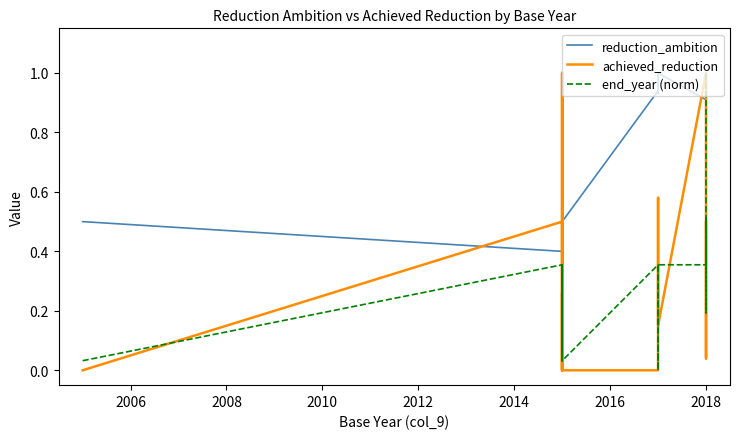

What is the label of the 3rd point from the right?

2018